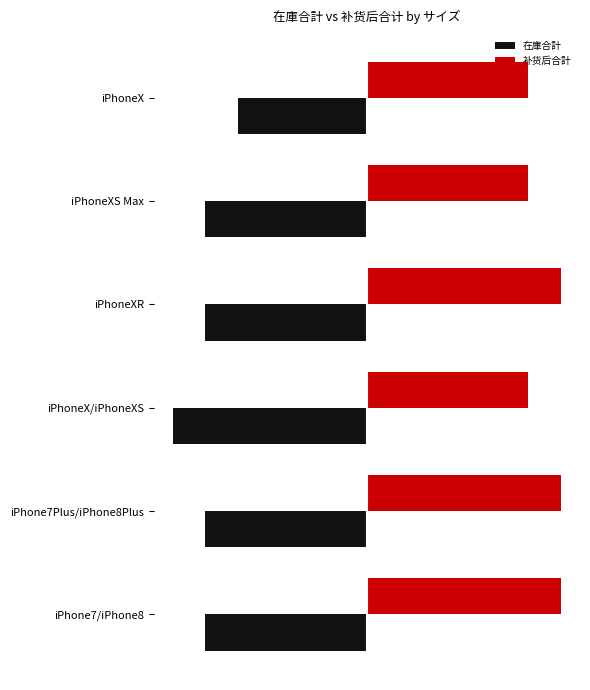

Which series has the largest range (max minus min)?

在庫合計